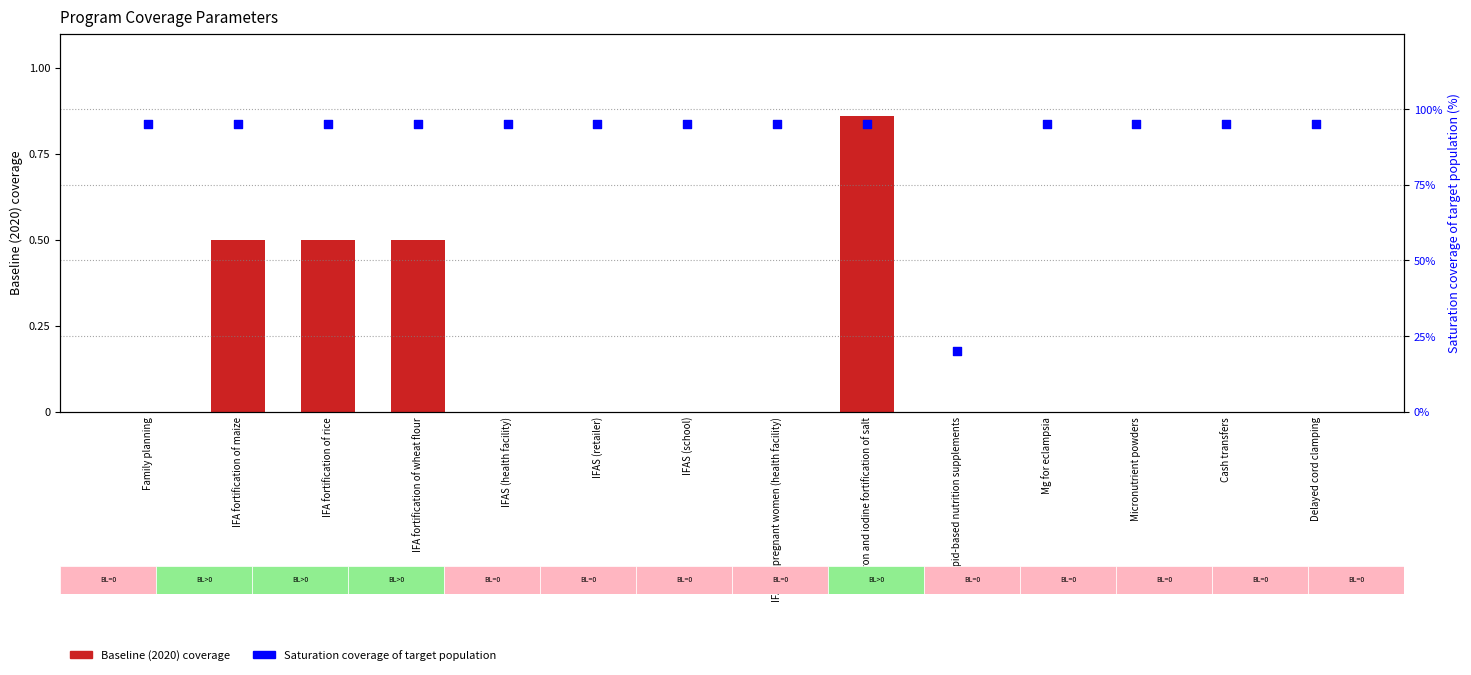

Which series contains the lowest Y value?

Baseline (2020) coverage